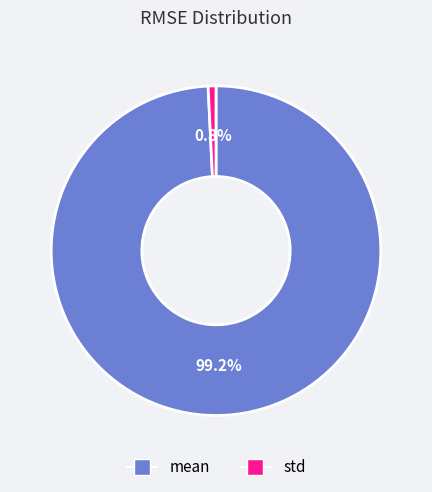

What is the smallest slice in the pie chart?

std